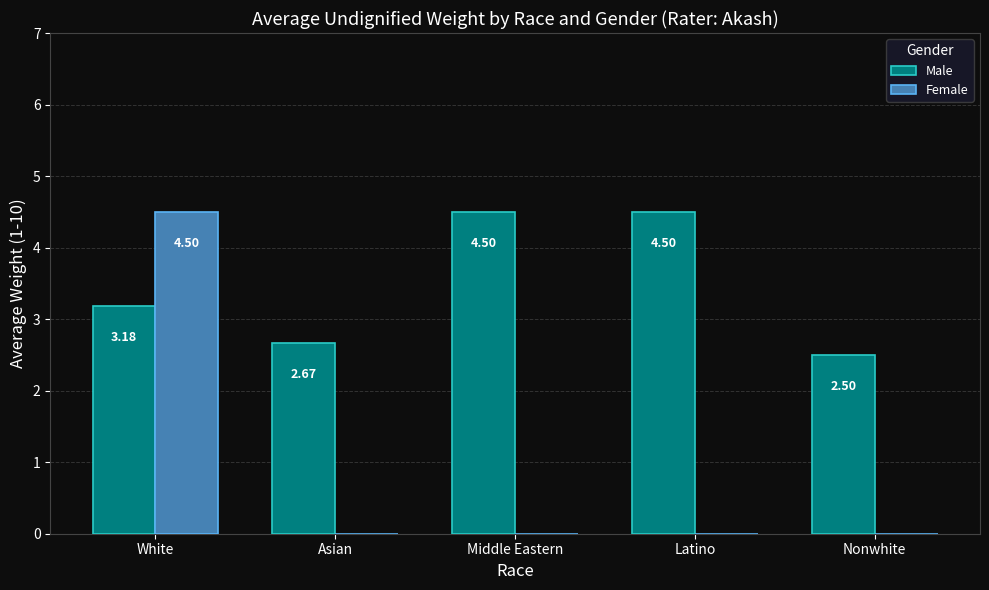

Which series has the largest total across all categories?

Male